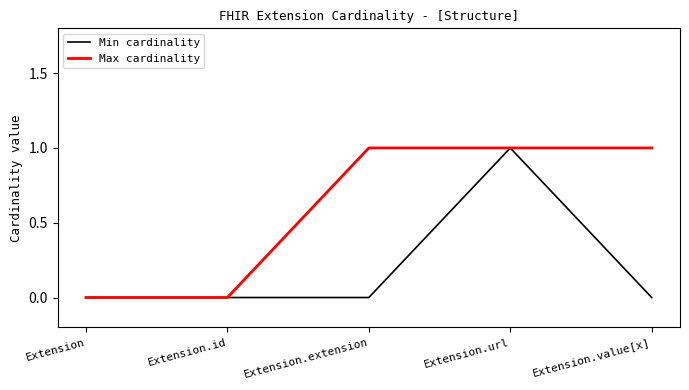

Is the value of Min cardinality at Extension.id greater than the value of Max cardinality at Extension.value[x]?

No